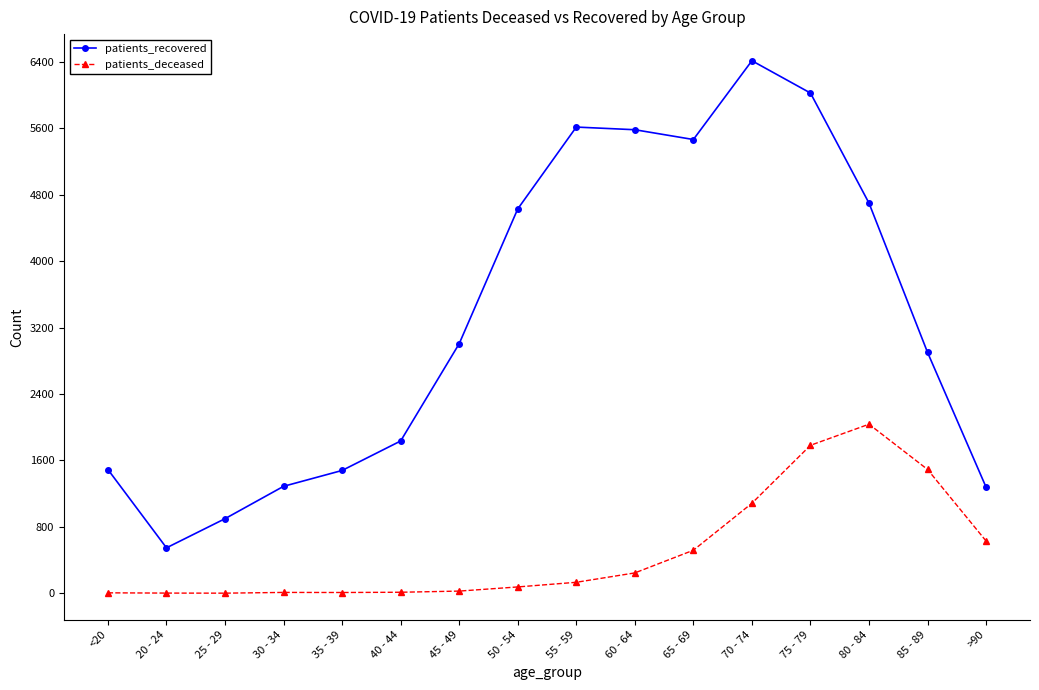

The value of patients_recovered at 50 - 54 is 4630. True or false?

True